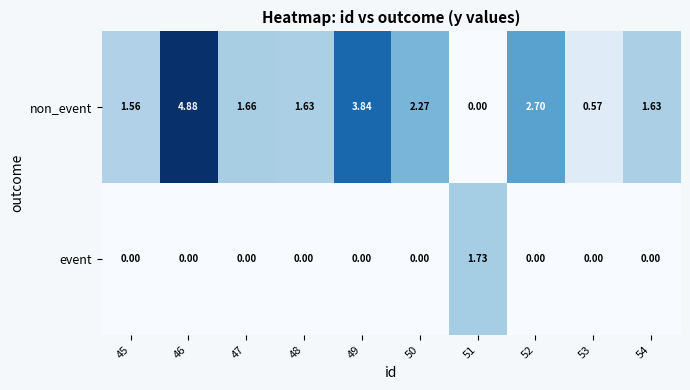

Rank the series at 54 from lowest to highest value.

event, non_event